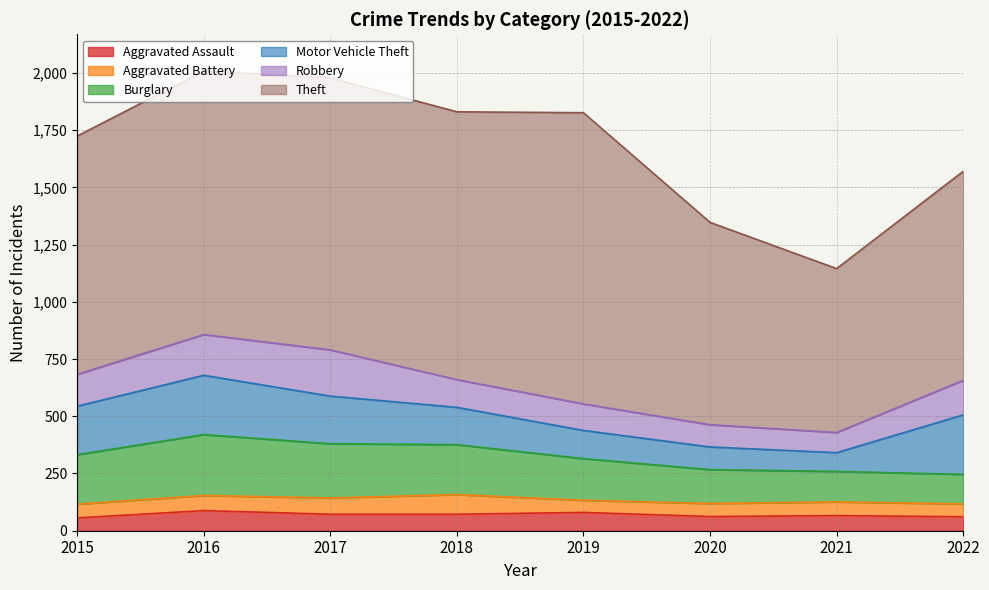

What is the value of the Theft point at the 1st from the left?

1041